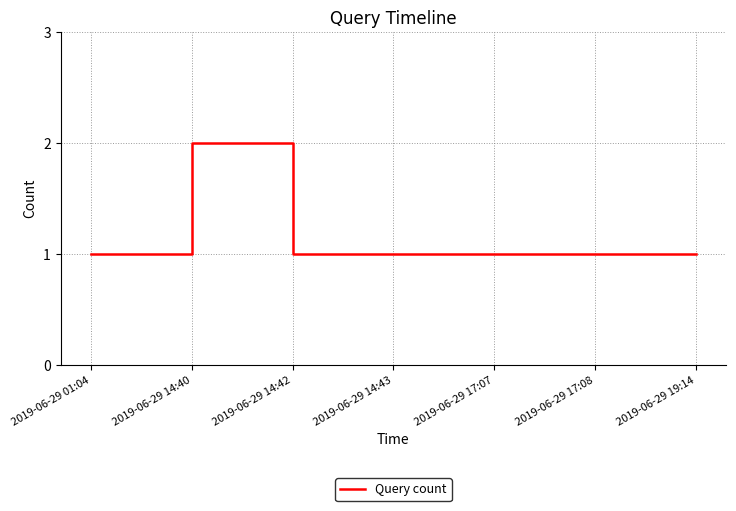

The chart shows a value of 1 at 2019-06-29 14:40. True or false?

False